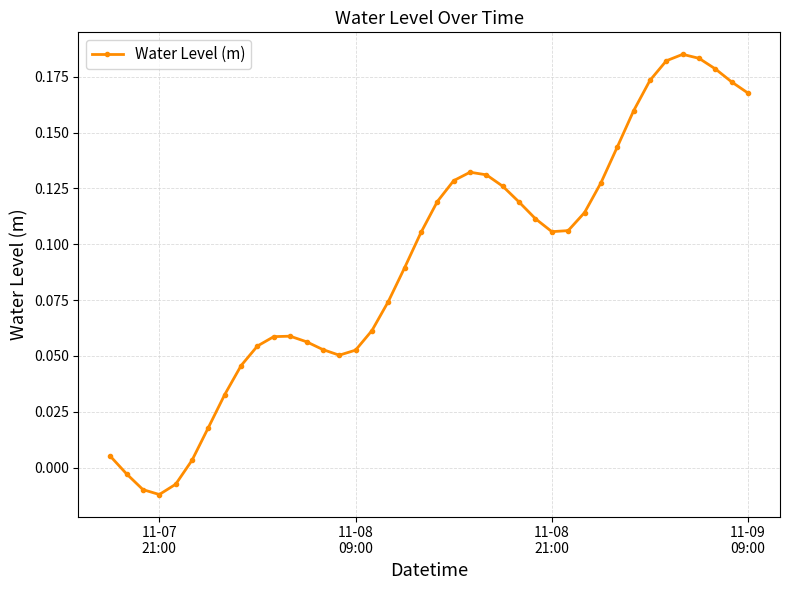

What is the sum of all values?

3.7